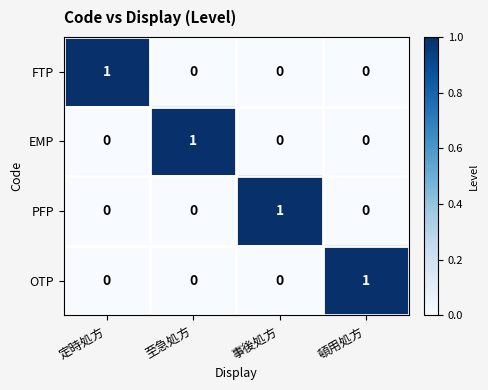

At how many categories does at least one series exceed 0?

4